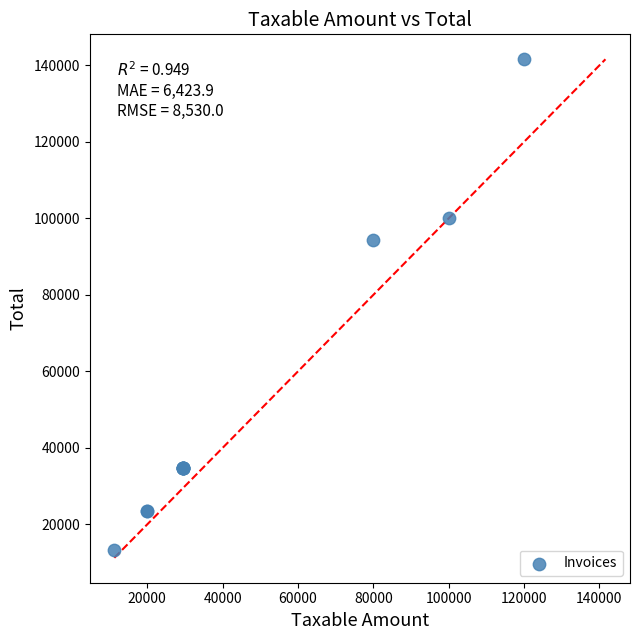

What Y value in the scatter plot is closest to 77443?

94400.0